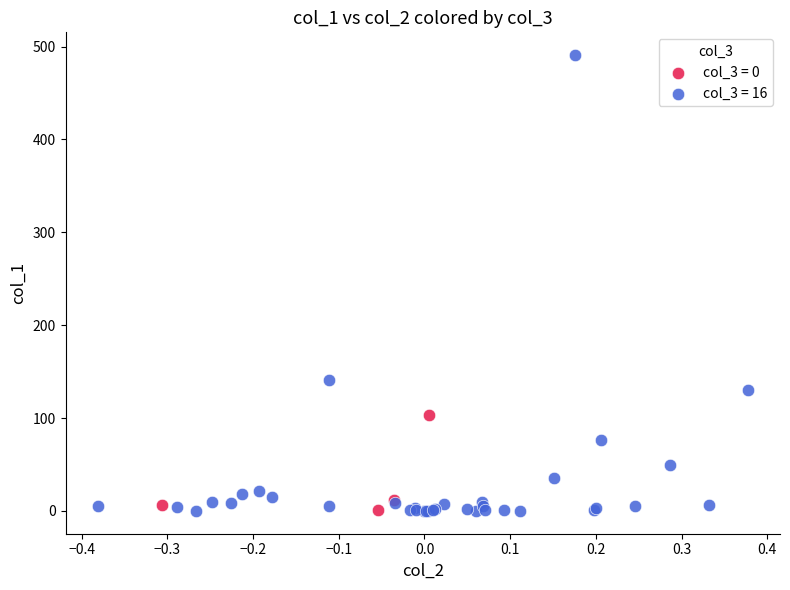

Which series reaches the maximum Y coordinate?

col_3 = 16